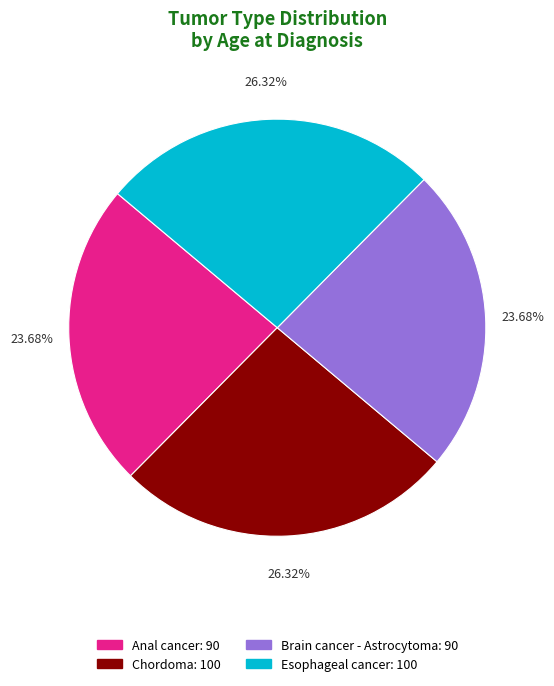

What is the ratio of the value at Brain cancer - Astrocytoma to the value at Anal cancer?

1.0